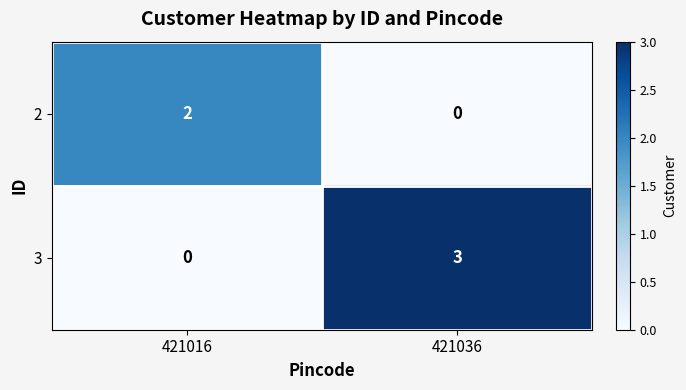

What is the greatest value displayed?

3